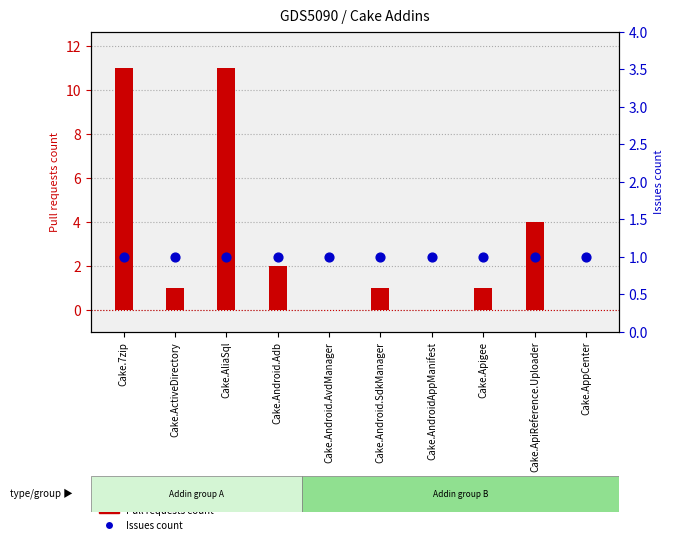

At how many categories does at least one series exceed 1?

4